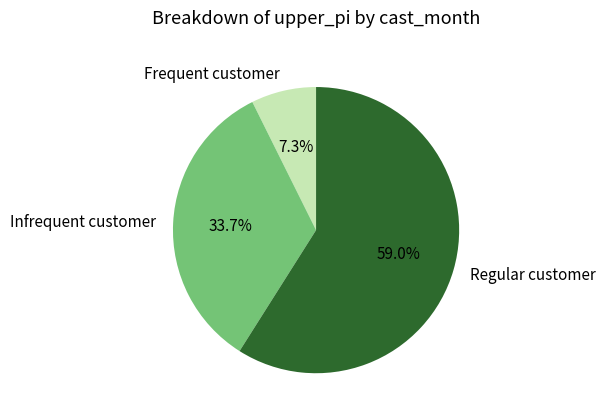

Which slice is the smallest?

Frequent customer